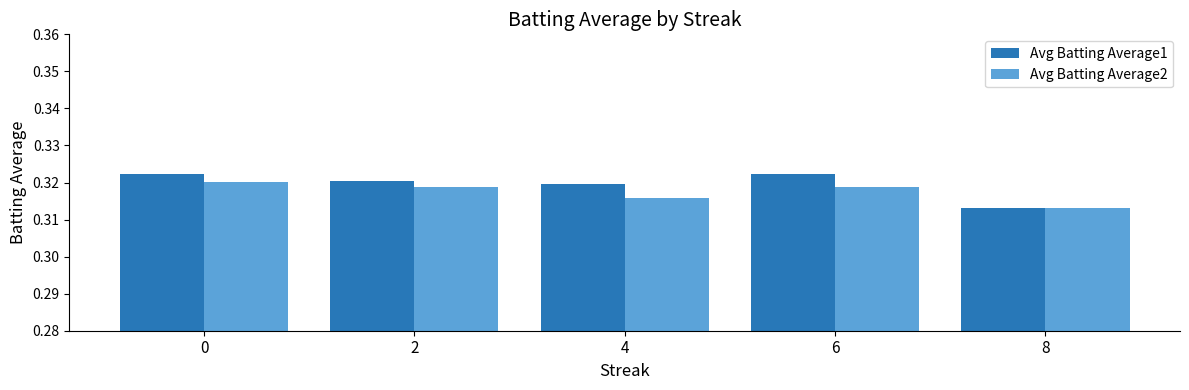

Between 0 and 8, which series saw the biggest shift?

Avg Batting Average1